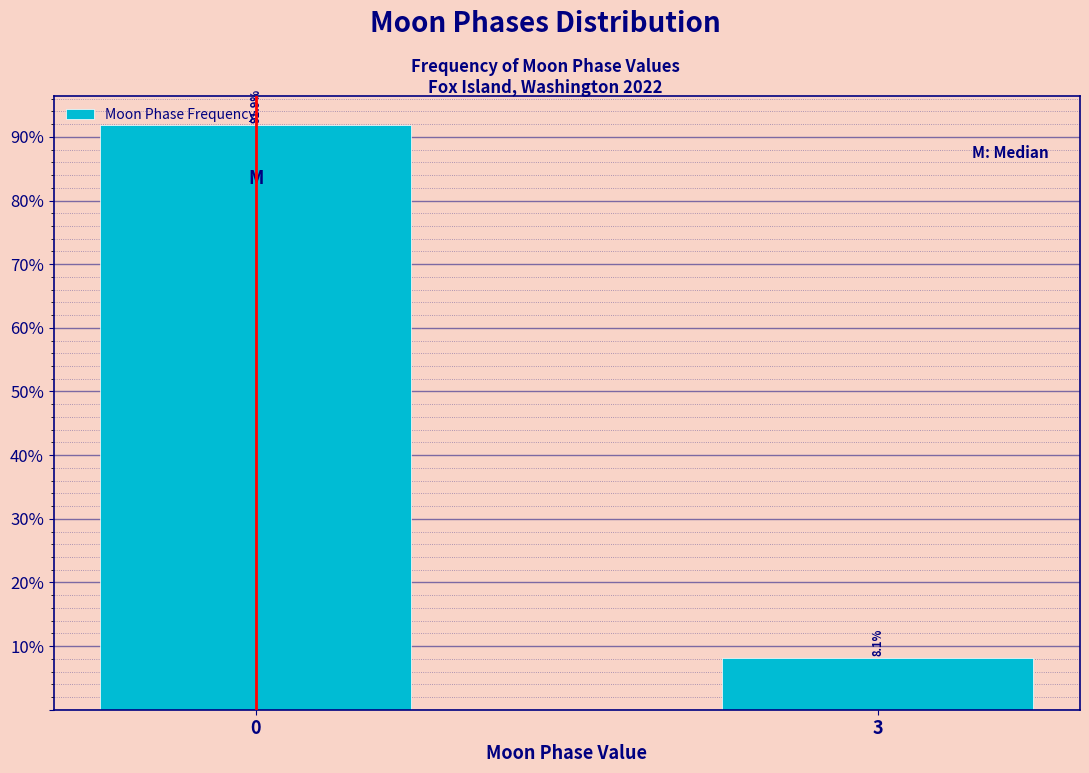

List the labels in order of value, largest first.

0, 3